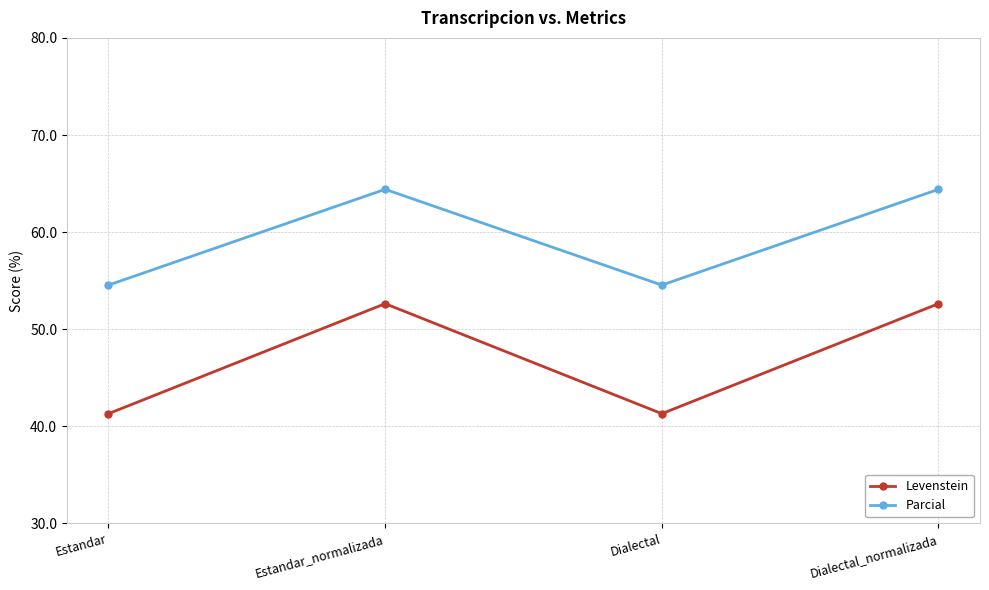

What is the sum of all Parcial values?

237.9